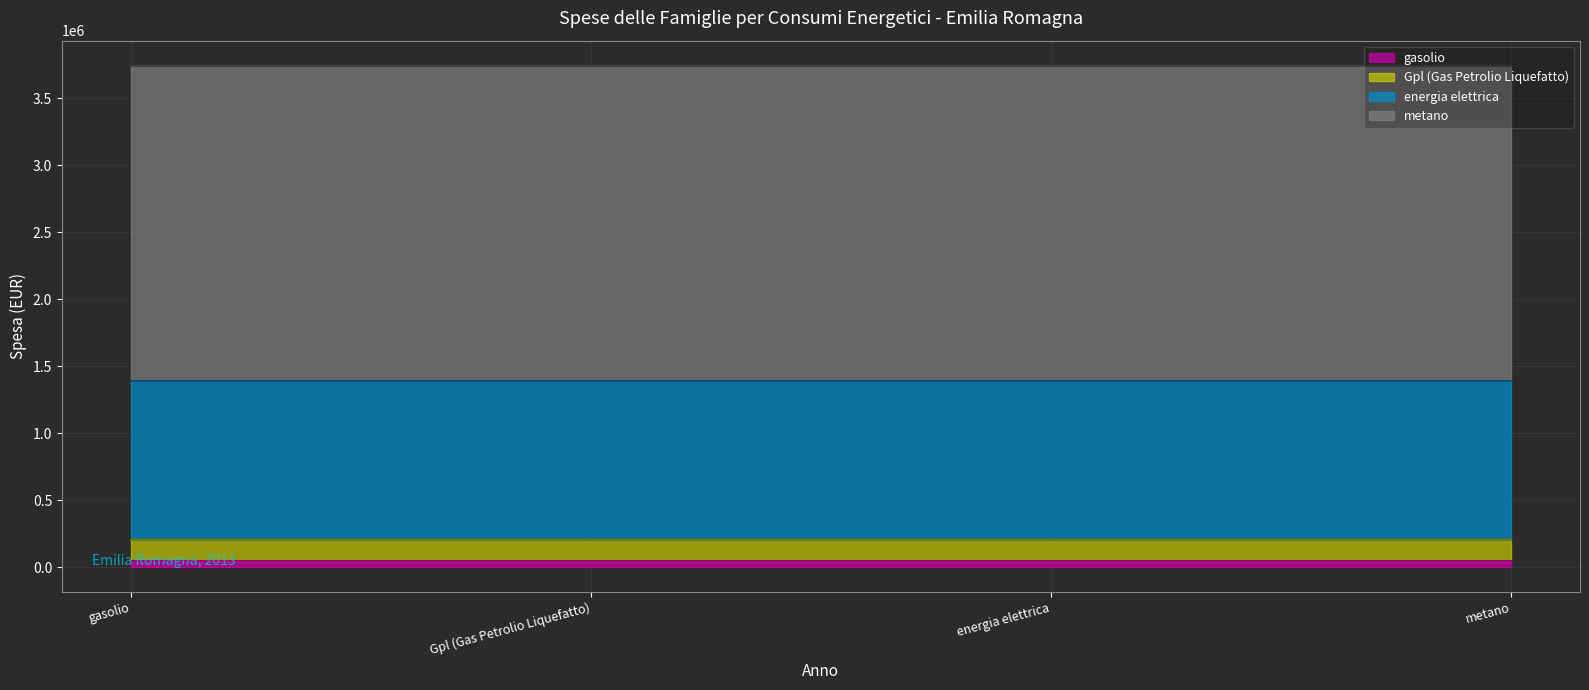

What is the sum of the metano (line) values at metano and Gpl (Gas Petrolio Liquefatto)?

7485970